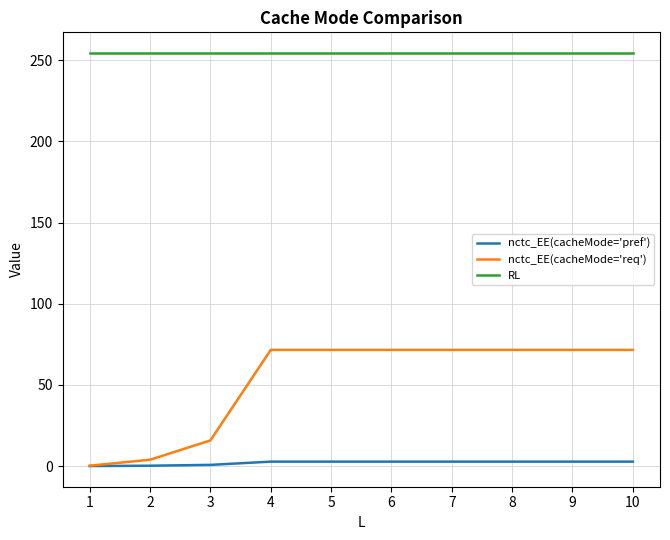

How many lines are shown in the chart?

3